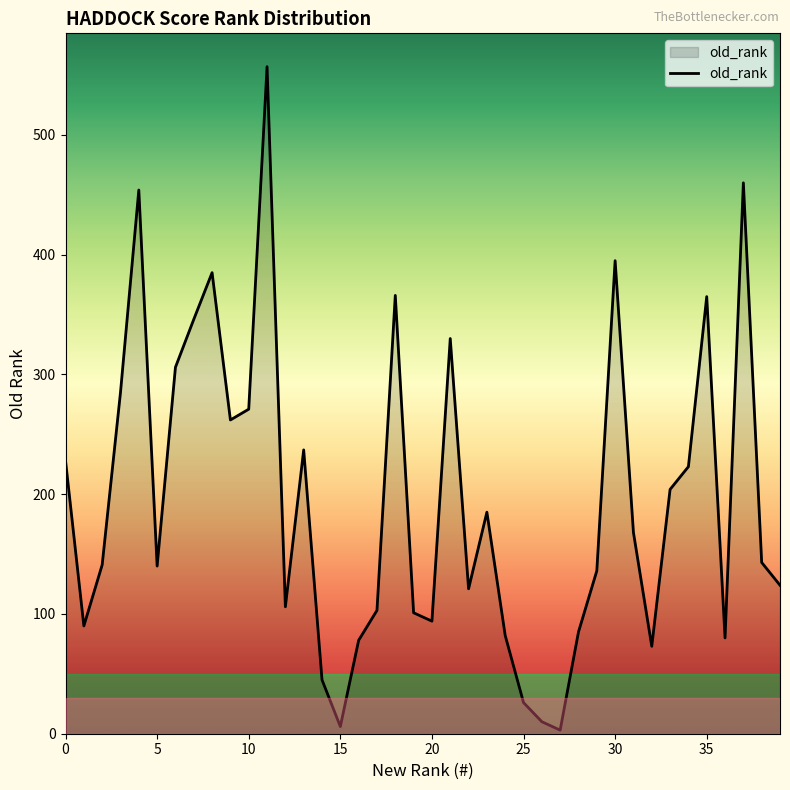

What is the difference between the maximum and minimum values?

554